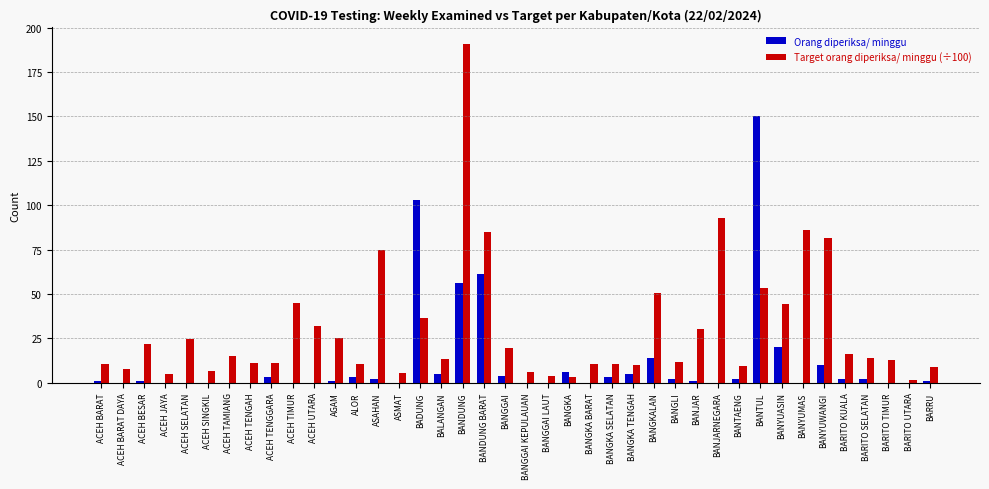

True or false: Target orang diperiksa/ minggu (÷100) has a value of 25.2 at AGAM.

True